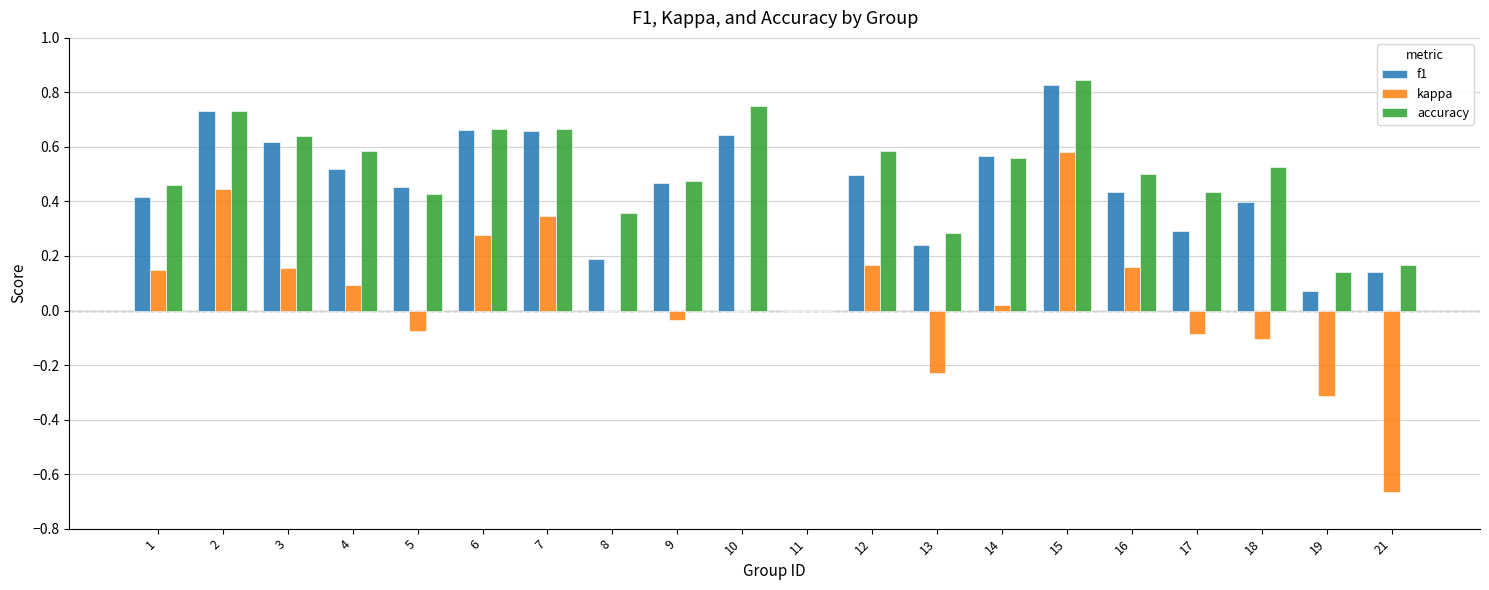

How many groups of bars are there?

20